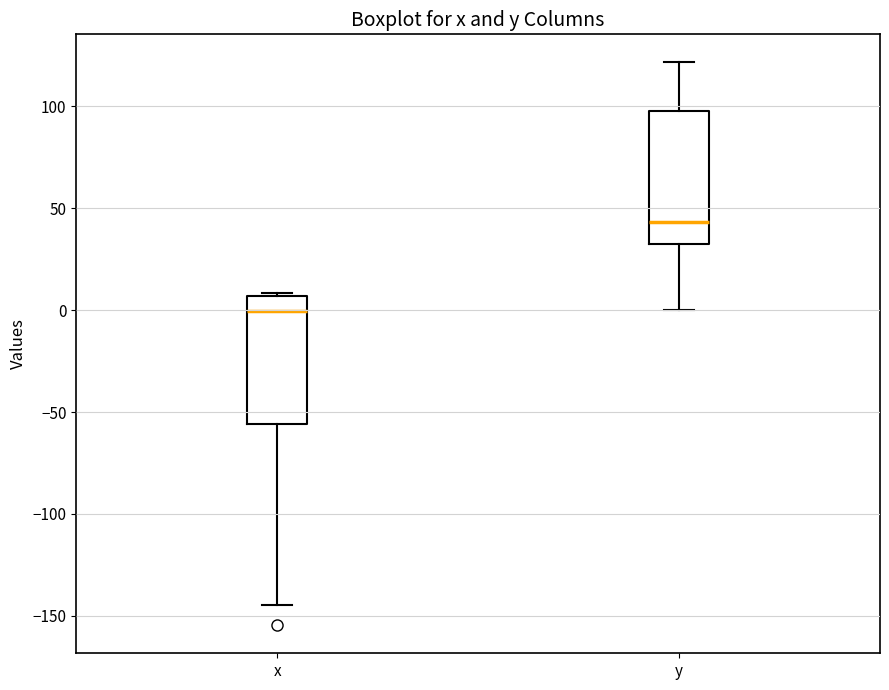

Which box has the lowest median line?

x